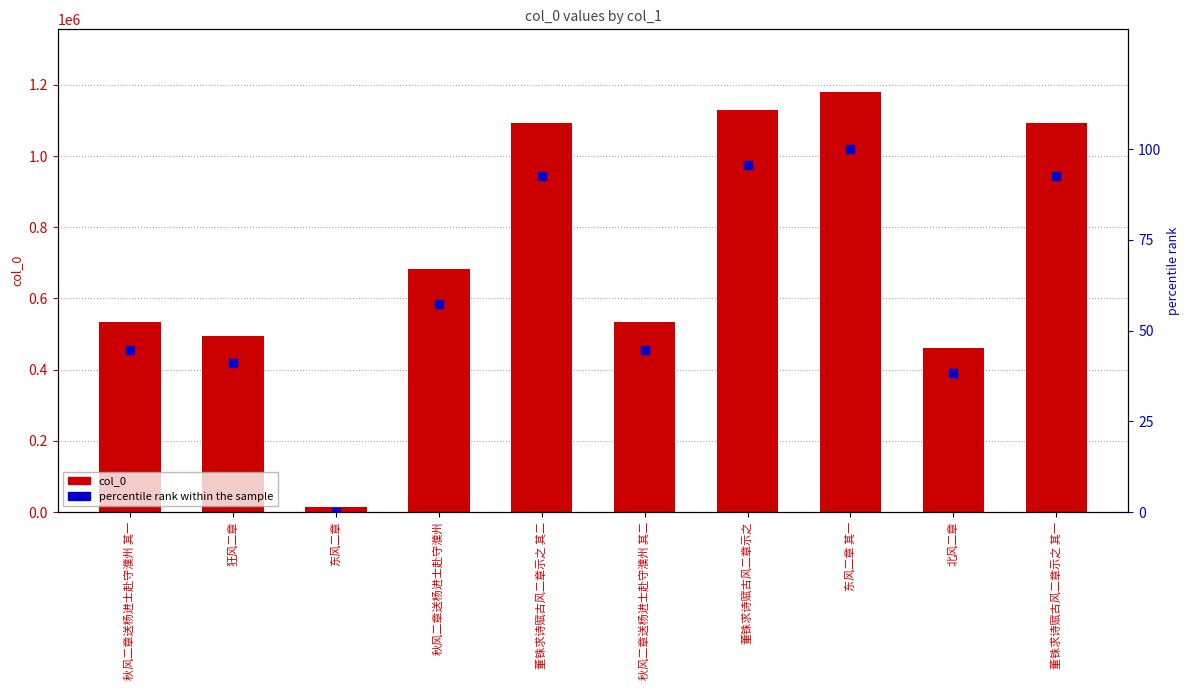

What is the total value across all series at 董铢求诗赋古风二章示之 其二?

1092215.5